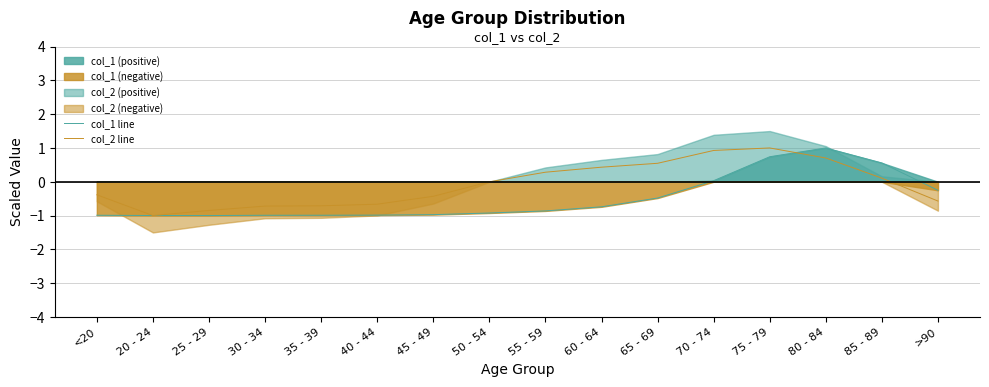

Reading left to right, what are all the values shown in this chart?

col_1 line: <20=-1.0	20 - 24=-1.0	25 - 29=-1.0	30 - 34=-1.0	35 - 39=-1.0	40 - 44=-1.0	45 - 49=-1.0	50 - 54=-0.9	55 - 59=-0.9	60 - 64=-0.7	65 - 69=-0.5	70 - 74=0.0	75 - 79=0.7	80 - 84=1.0	85 - 89=0.6	>90=-0.3
col_2 line: <20=-0.4	20 - 24=-1.0	25 - 29=-0.8	30 - 34=-0.7	35 - 39=-0.7	40 - 44=-0.7	45 - 49=-0.4	50 - 54=-0.0	55 - 59=0.3	60 - 64=0.4	65 - 69=0.5	70 - 74=0.9	75 - 79=1.0	80 - 84=0.7	85 - 89=0.1	>90=-0.6